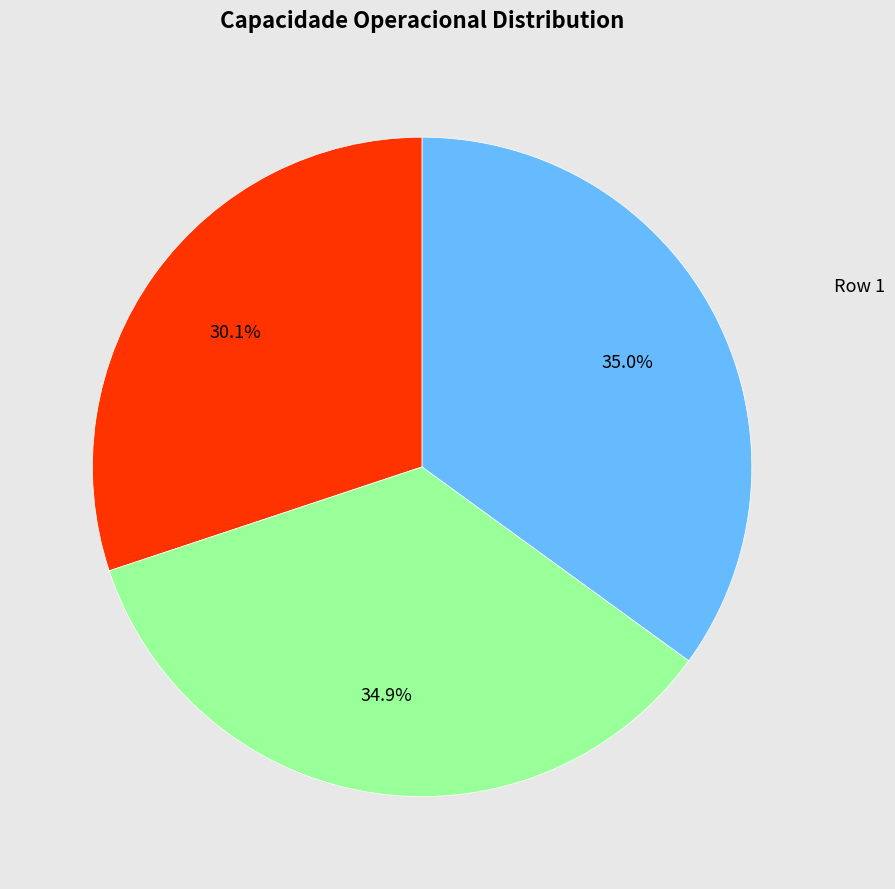

Is there any slice that represents more than half of the pie?

No